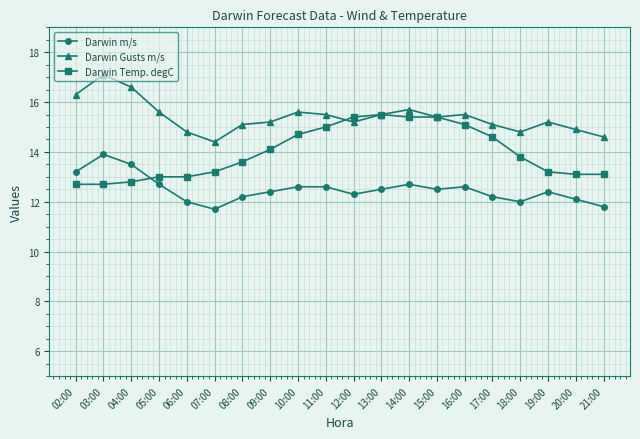

What is the label of the 15th point from the right?

07:00